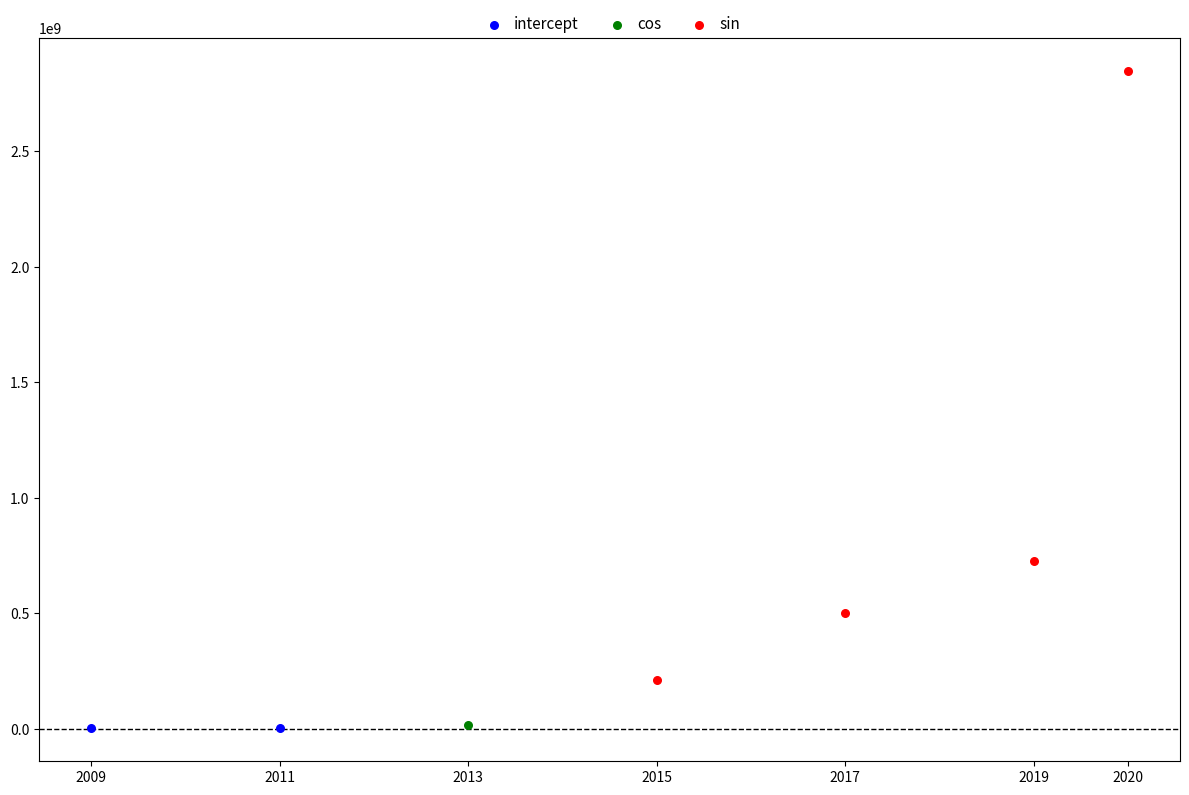

What are all the series names shown in the legend?

intercept, cos, sin